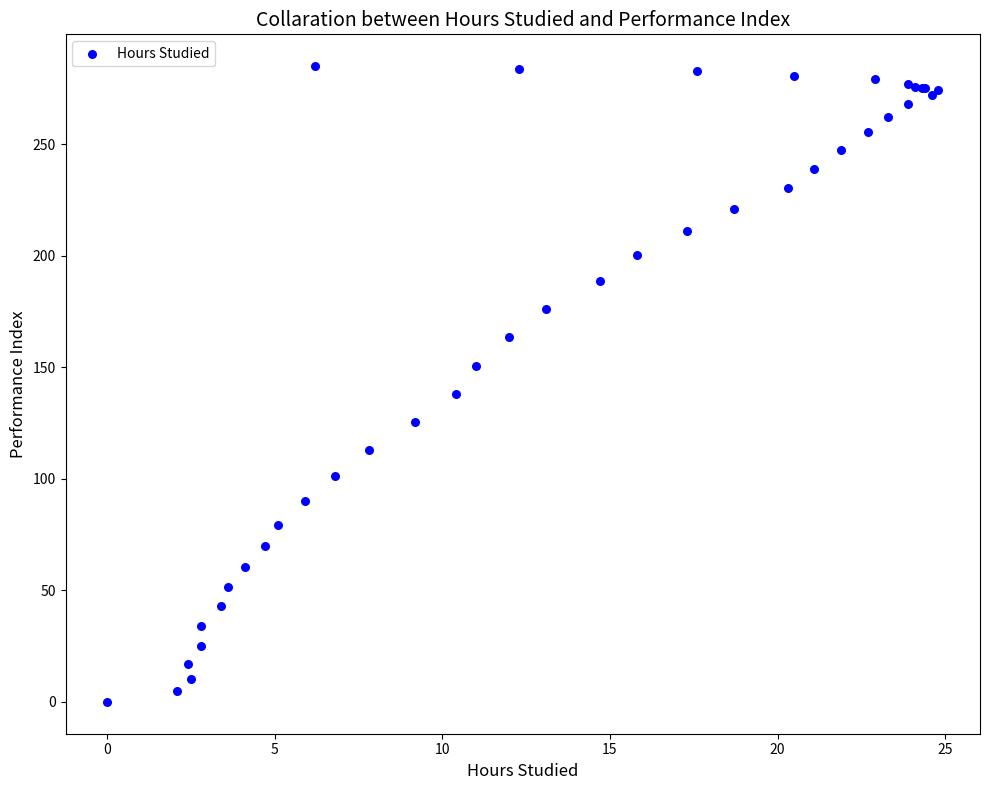

What Y value in the scatter plot is closest to 142?

138.1